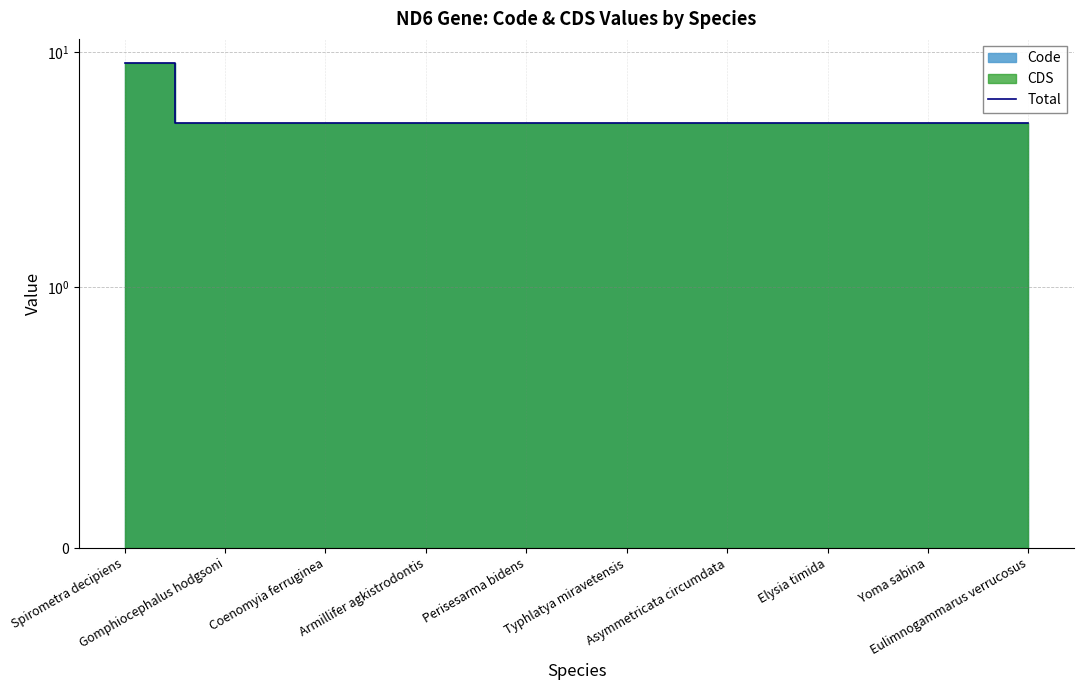

List the labels in order of value, smallest first.

Gomphiocephalus hodgsoni, Coenomyia ferruginea, Armillifer agkistrodontis, Perisesarma bidens, Typhlatya miravetensis, Asymmetricata circumdata, Elysia timida, Yoma sabina, Eulimnogammarus verrucosus, Spirometra decipiens